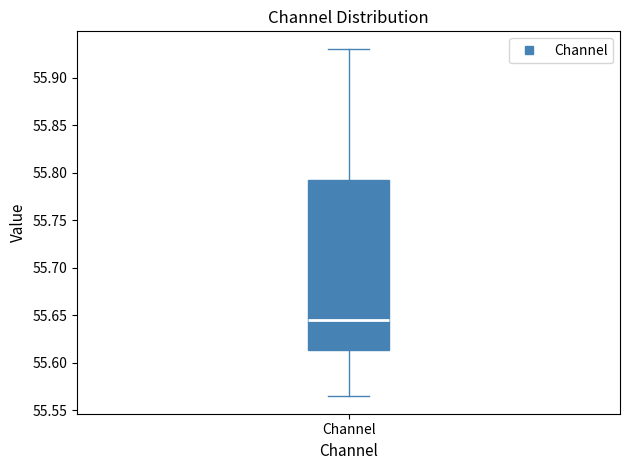

Transcribe this box plot: give where the median line is, the range the box spans, and where the two whiskers end, as read against the y-axis. The values are not printed on the chart, so give them approximately, as read against the axis.

median 55.645, box 55.615 to 55.790, whiskers 55.565 to 55.930